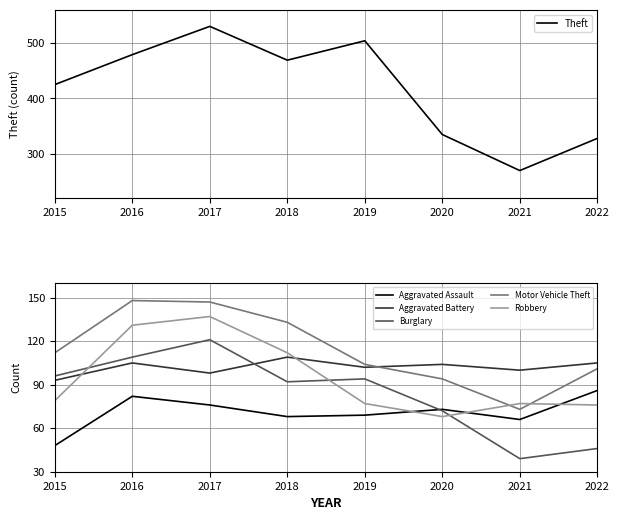

Is it true that Motor Vehicle Theft equals 157 at 2019?

False